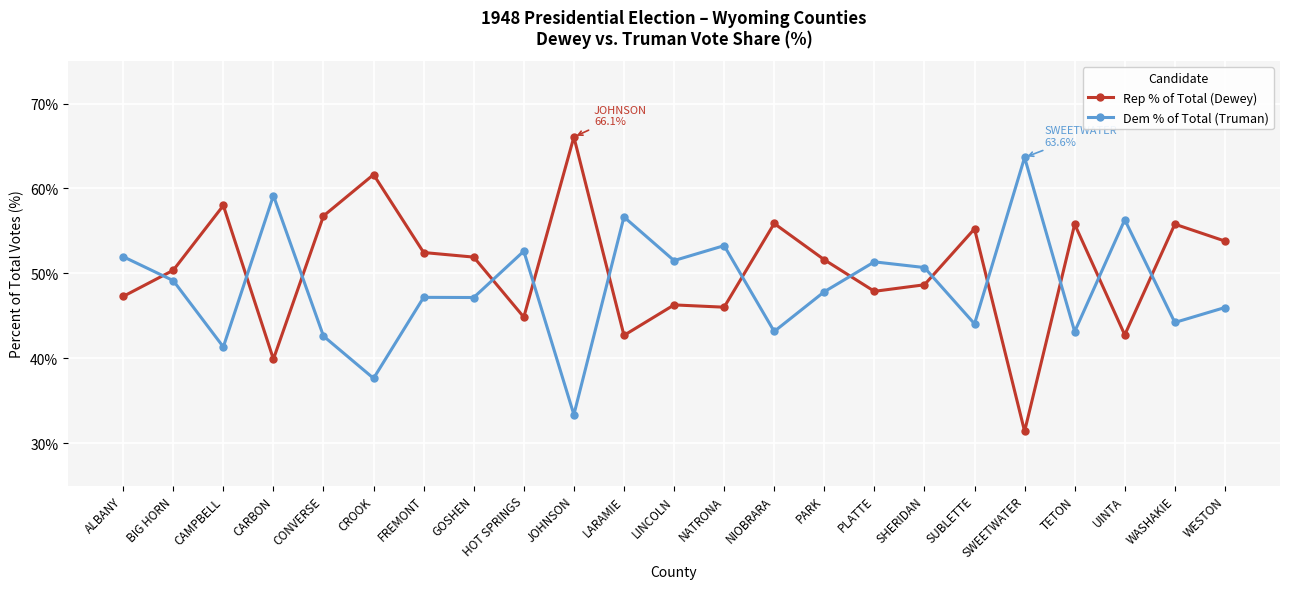

How many times do Dem % of Total (Truman) and Rep % of Total (Dewey) cross each other?

13